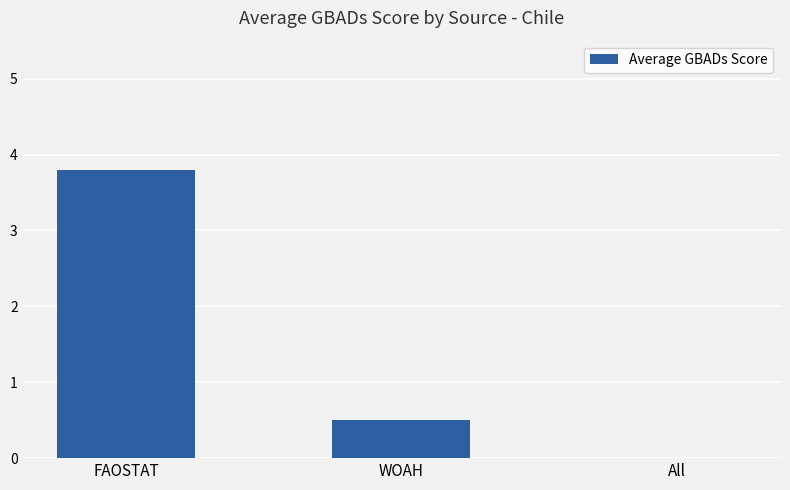

The chart shows a value of 3.8 at FAOSTAT. True or false?

True